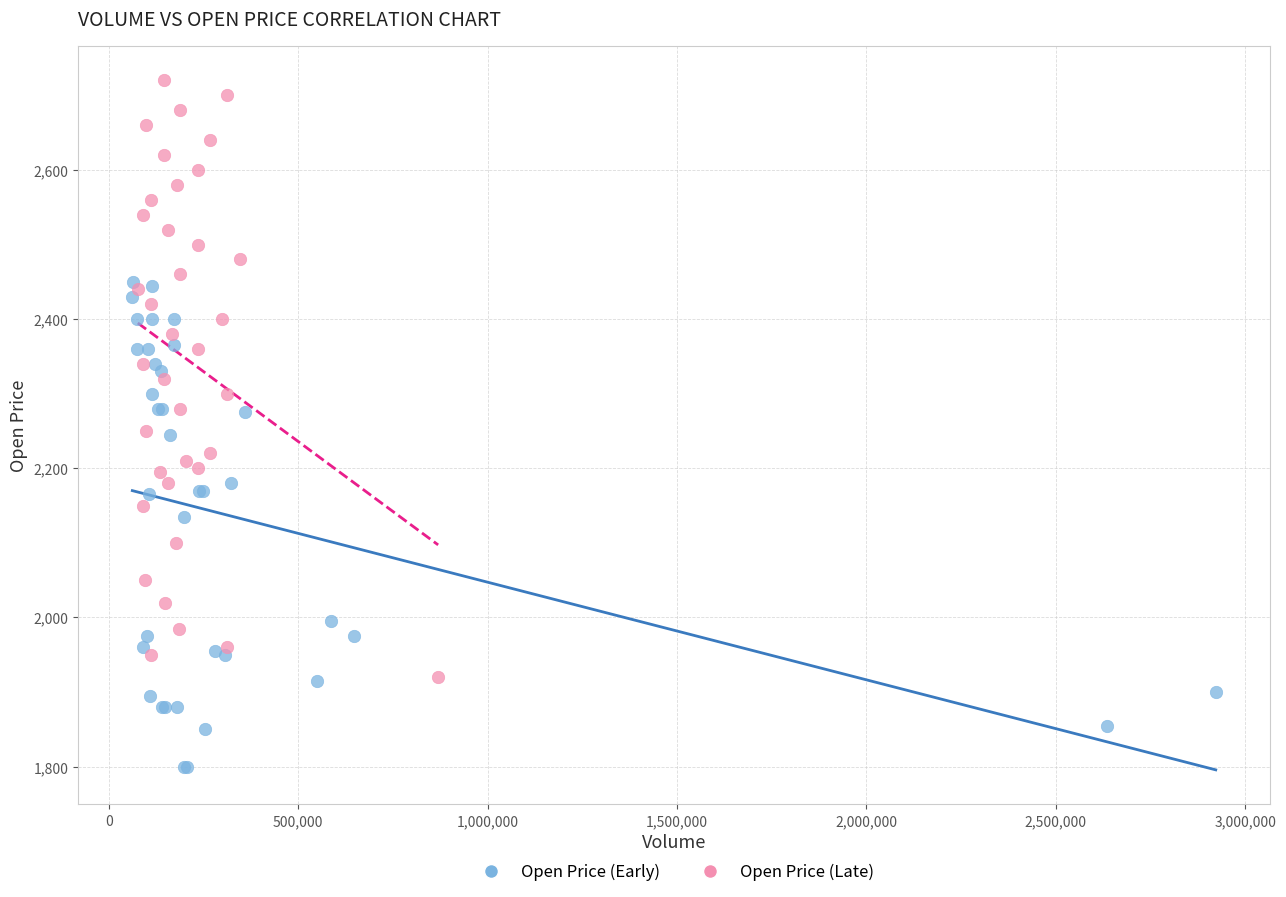

Which series reaches the minimum Y coordinate?

Open Price (Early)